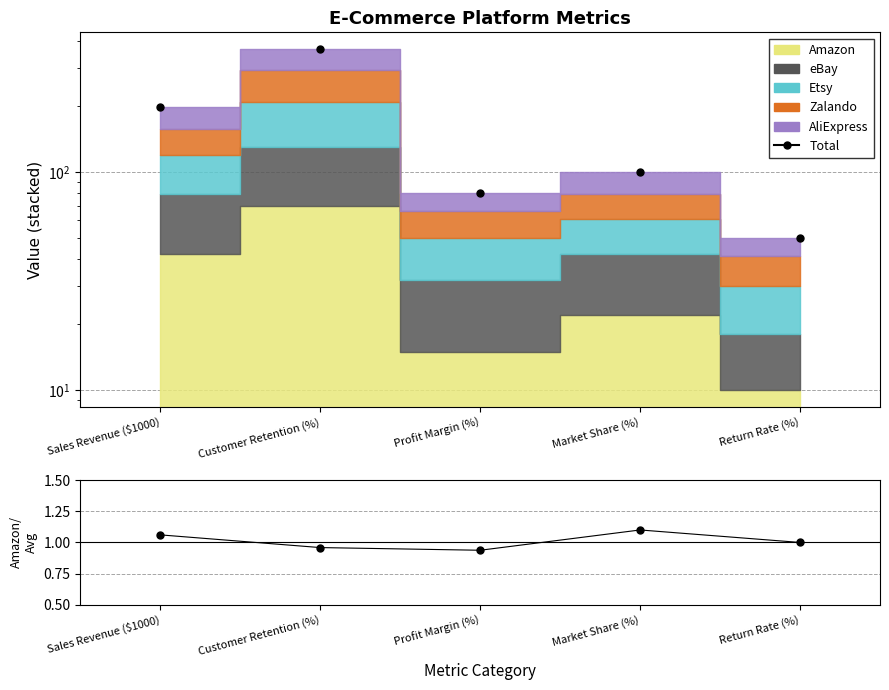

The value at Customer Retention (%) is 365. True or false?

True